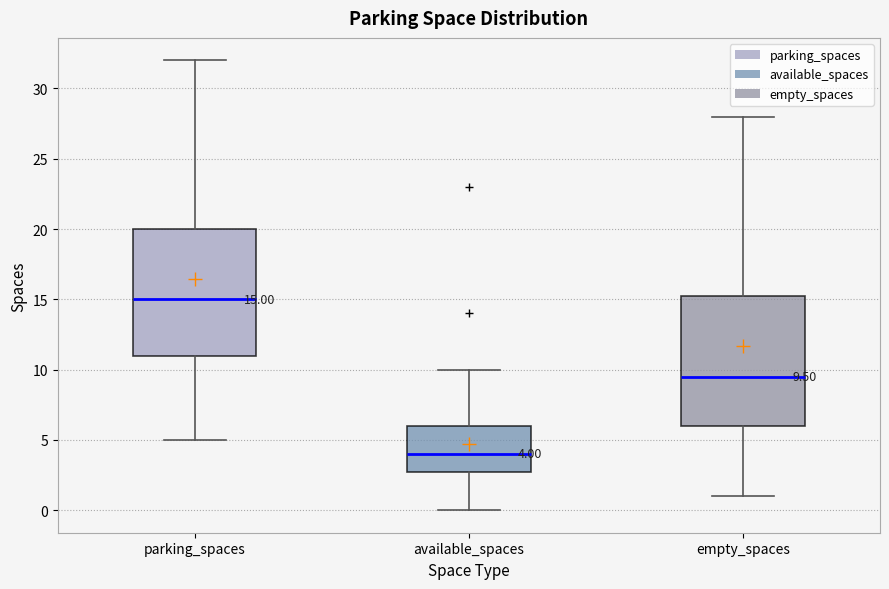

Which box has the lowest median line?

available_spaces